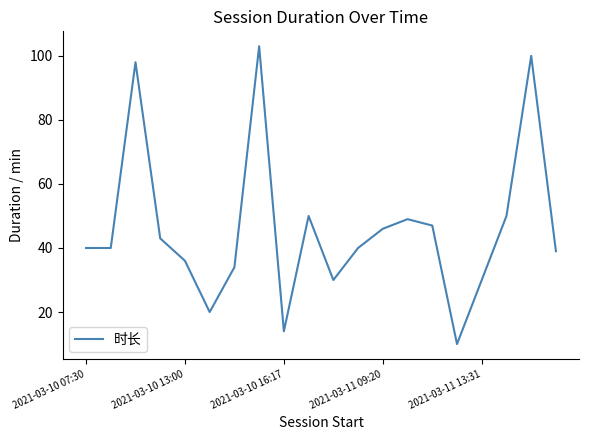

What is the minimum value shown in the chart?

10